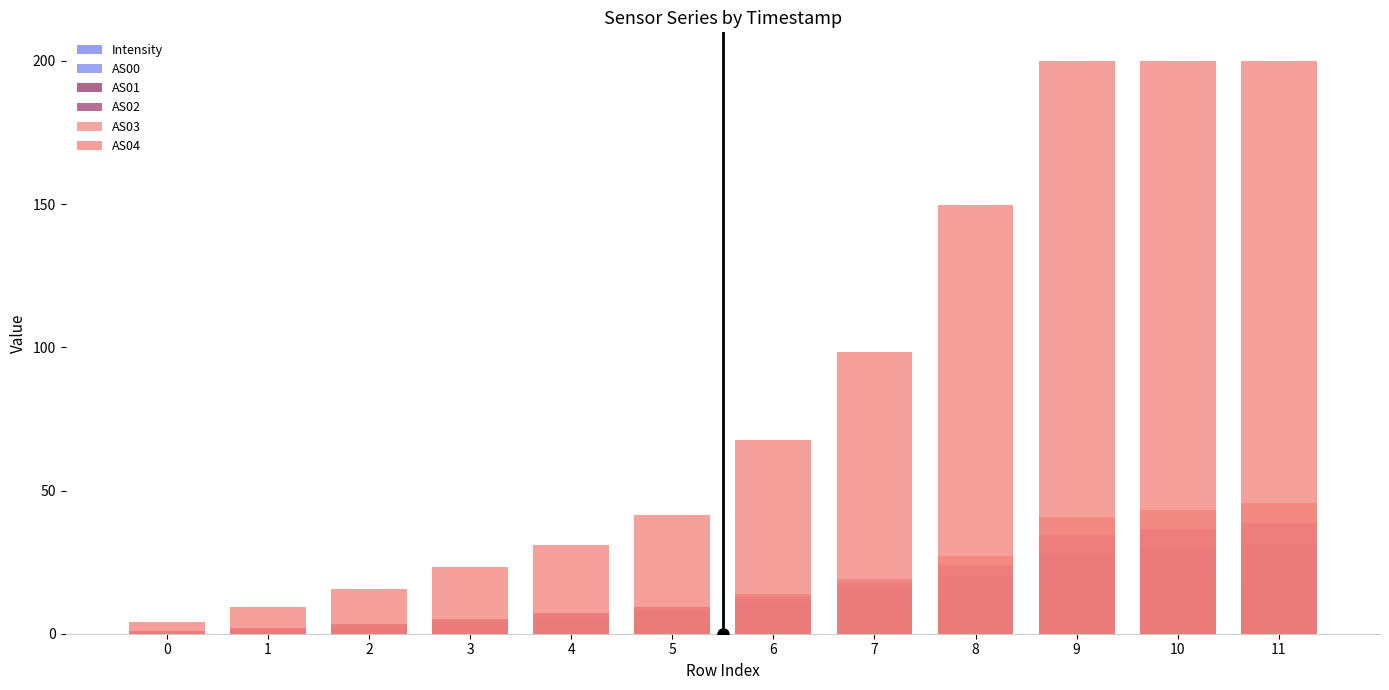

What is the total value across all series at 5?

73.2